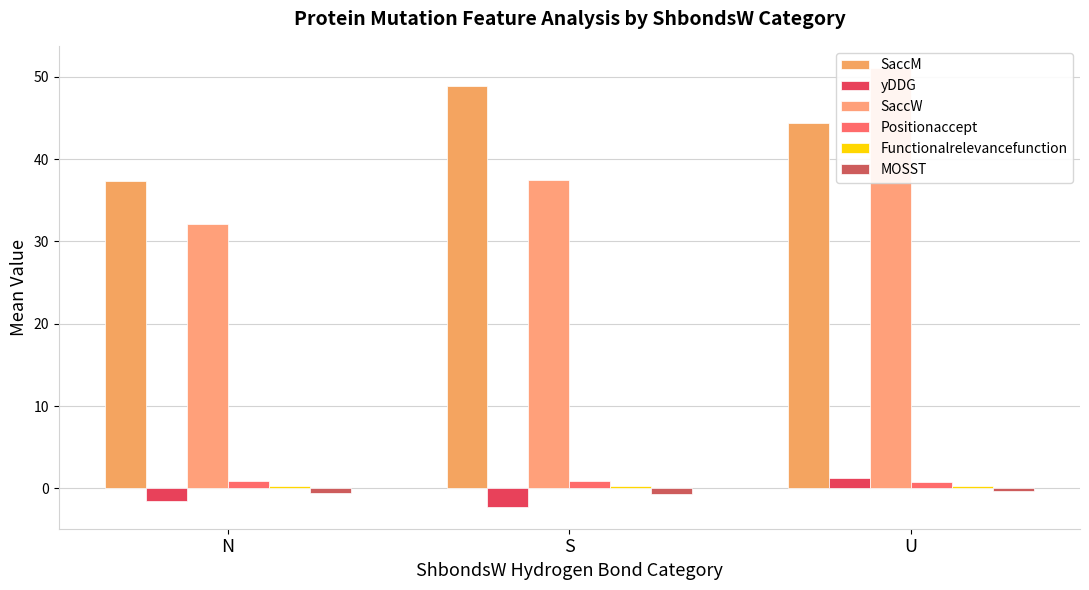

What position from the left is N?

1